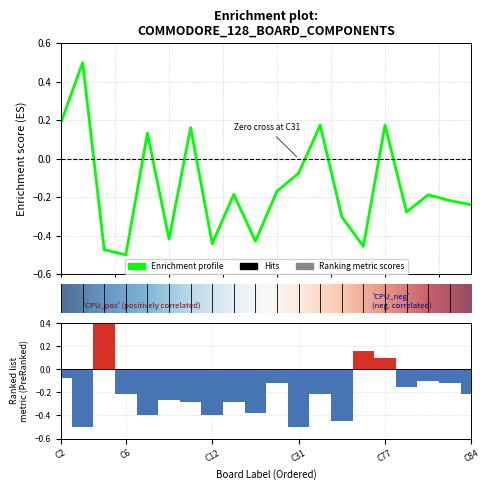

What is the greatest value displayed?

0.5